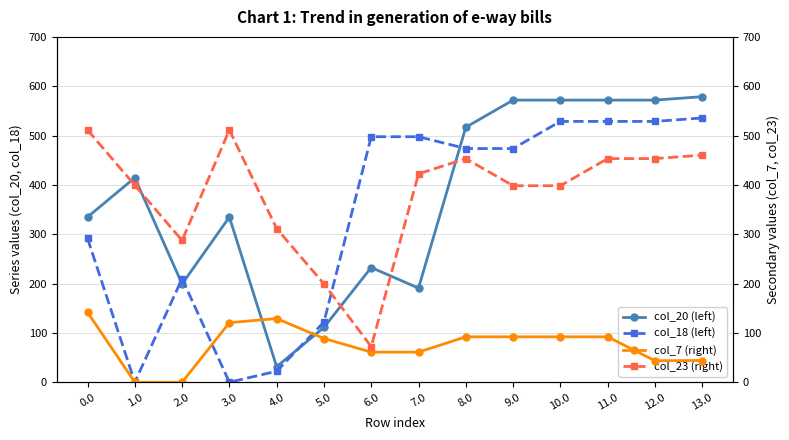

What position from the right is 10.0?

4